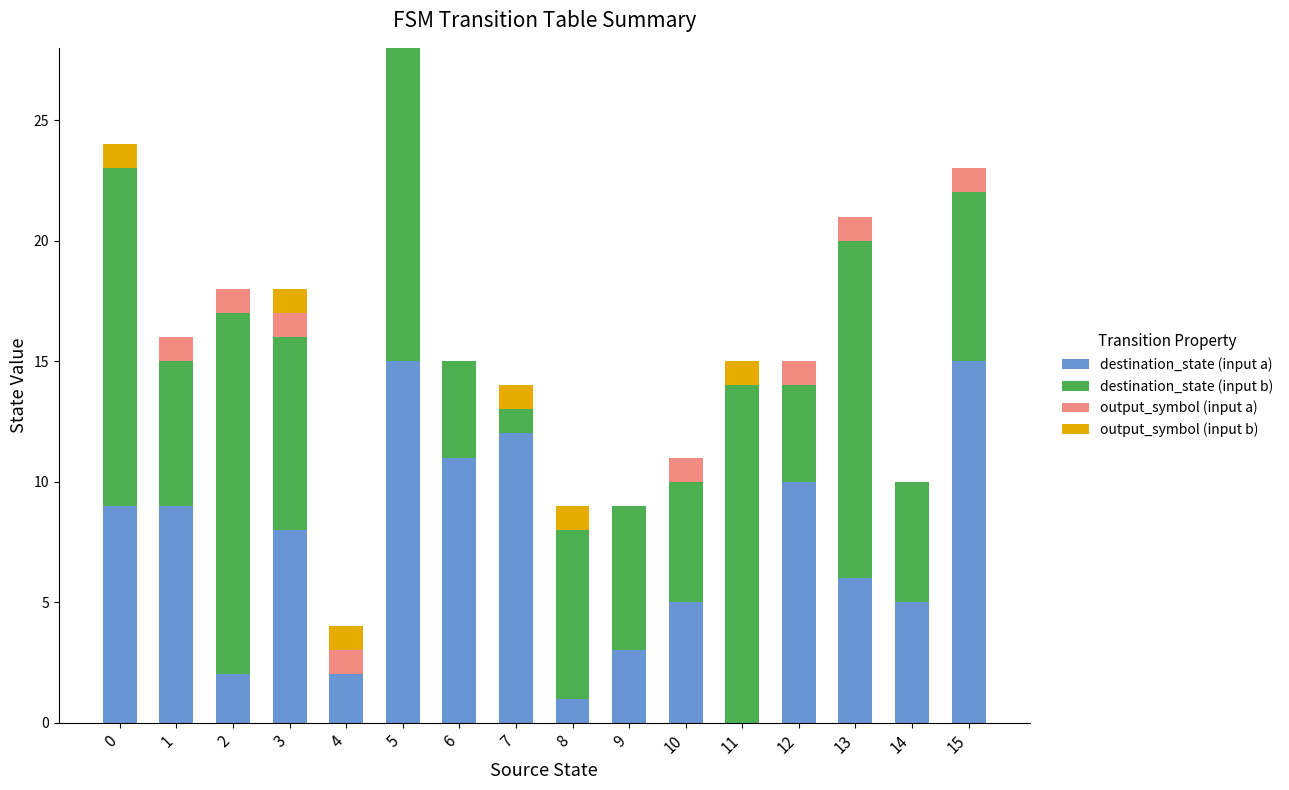

At which category is the sum across all series the highest?

5